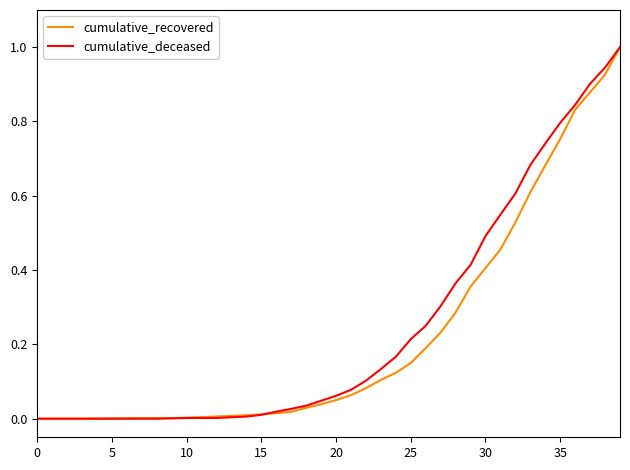

What is the maximum value for cumulative_deceased?

1.0